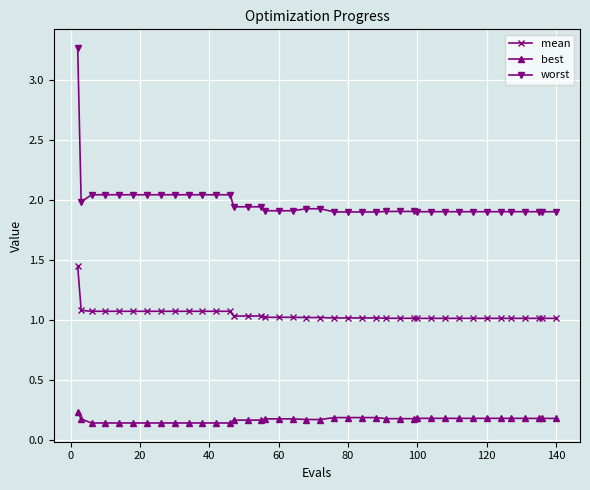

Which series has the widest spread of values?

worst